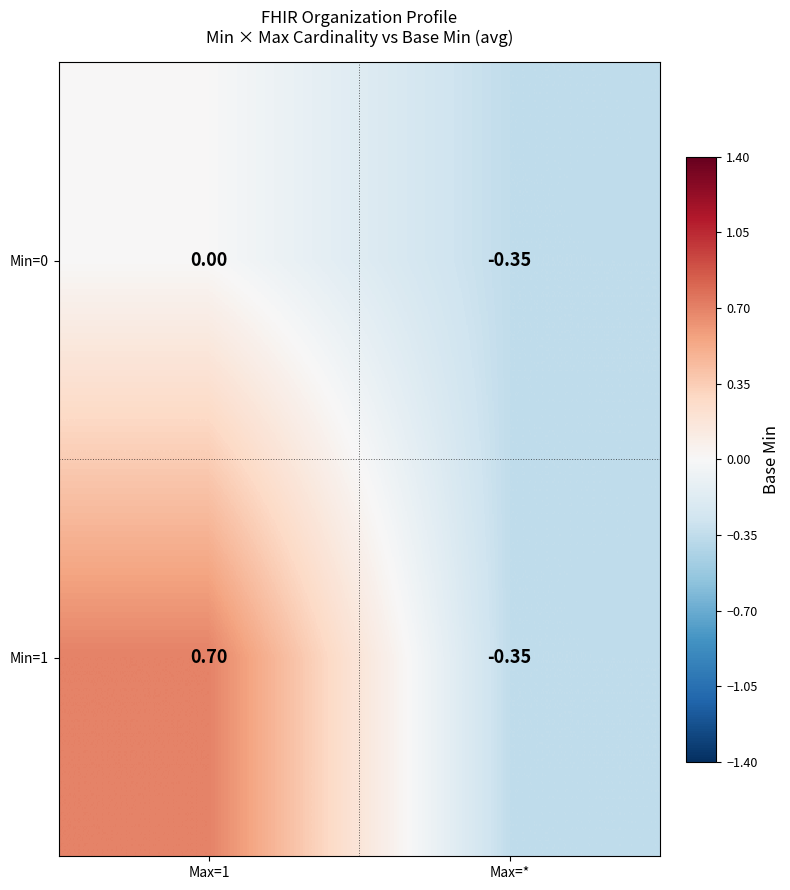

Which label corresponds to the smallest value in the chart?

Max=*